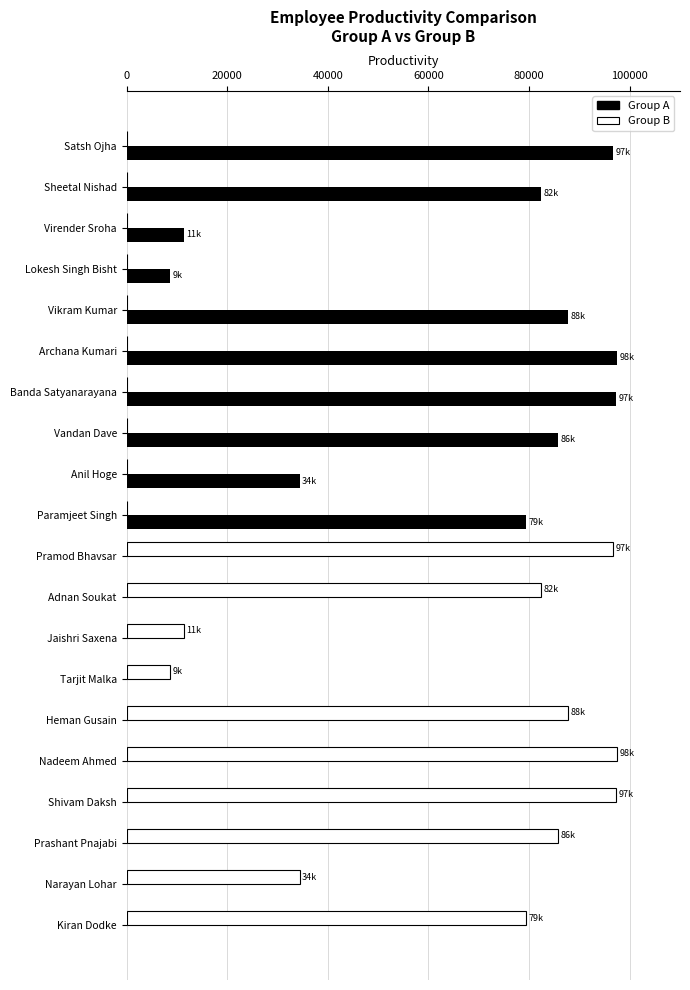

What is the total value across all series at Shivam Daksh?

97309